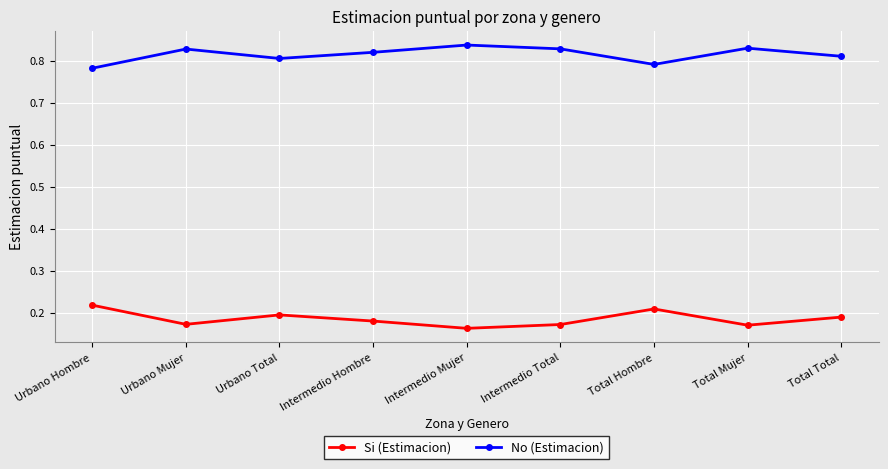

At which label is Si (Estimacion) closest to 0?

Intermedio Mujer